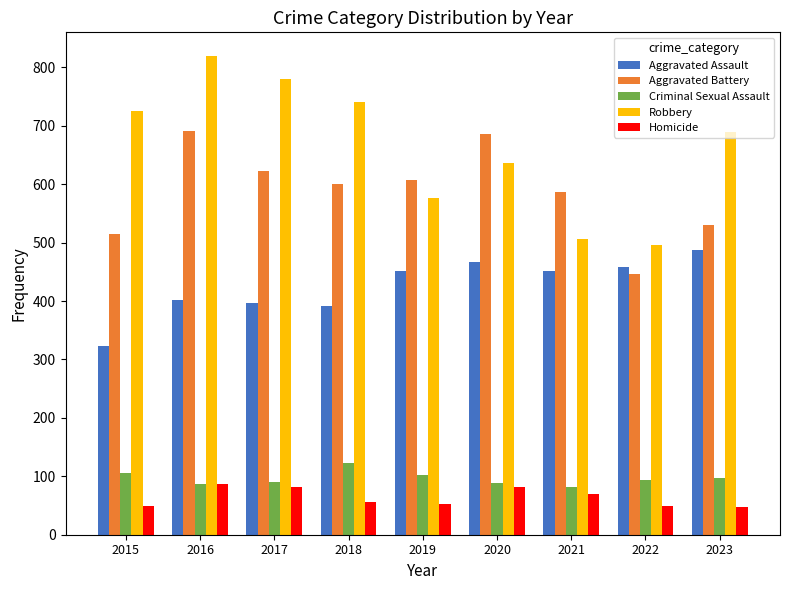

Which series has the largest range (max minus min)?

Robbery